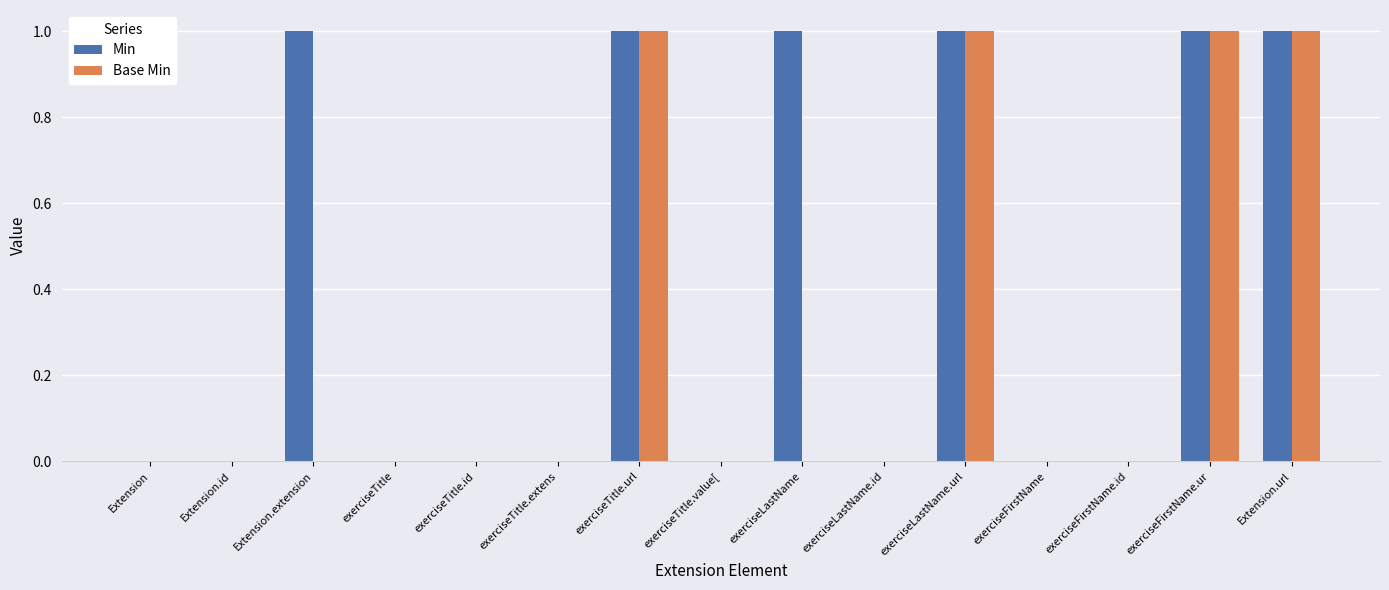

The value of Min at Extension.url is 1. True or false?

True